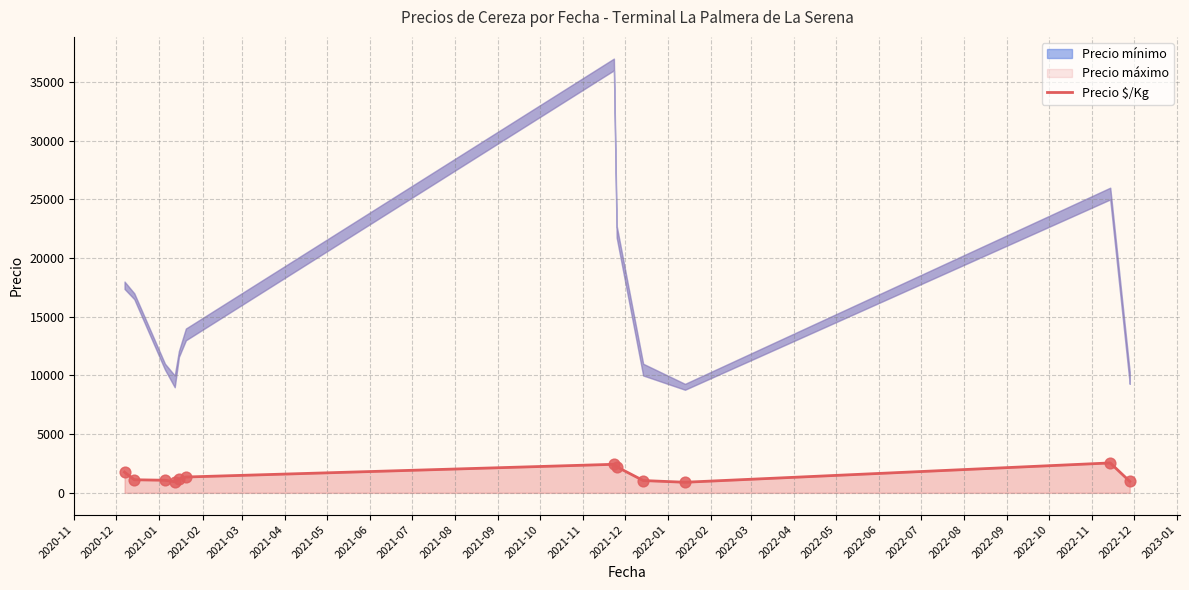

What is the minimum value for Precio $/Kg?

903.6